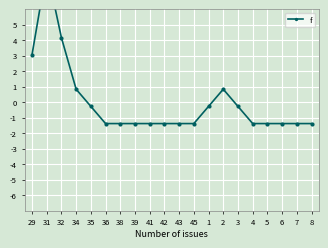

Reading right to left, list all the values displayed in this chart.

-1.4	-1.4	-1.4	-1.4	-1.4	-0.3	0.8	-0.3	-1.4	-1.4	-1.4	-1.4	-1.4	-1.4	-1.4	-0.3	0.8	4.2	8.6	3.0